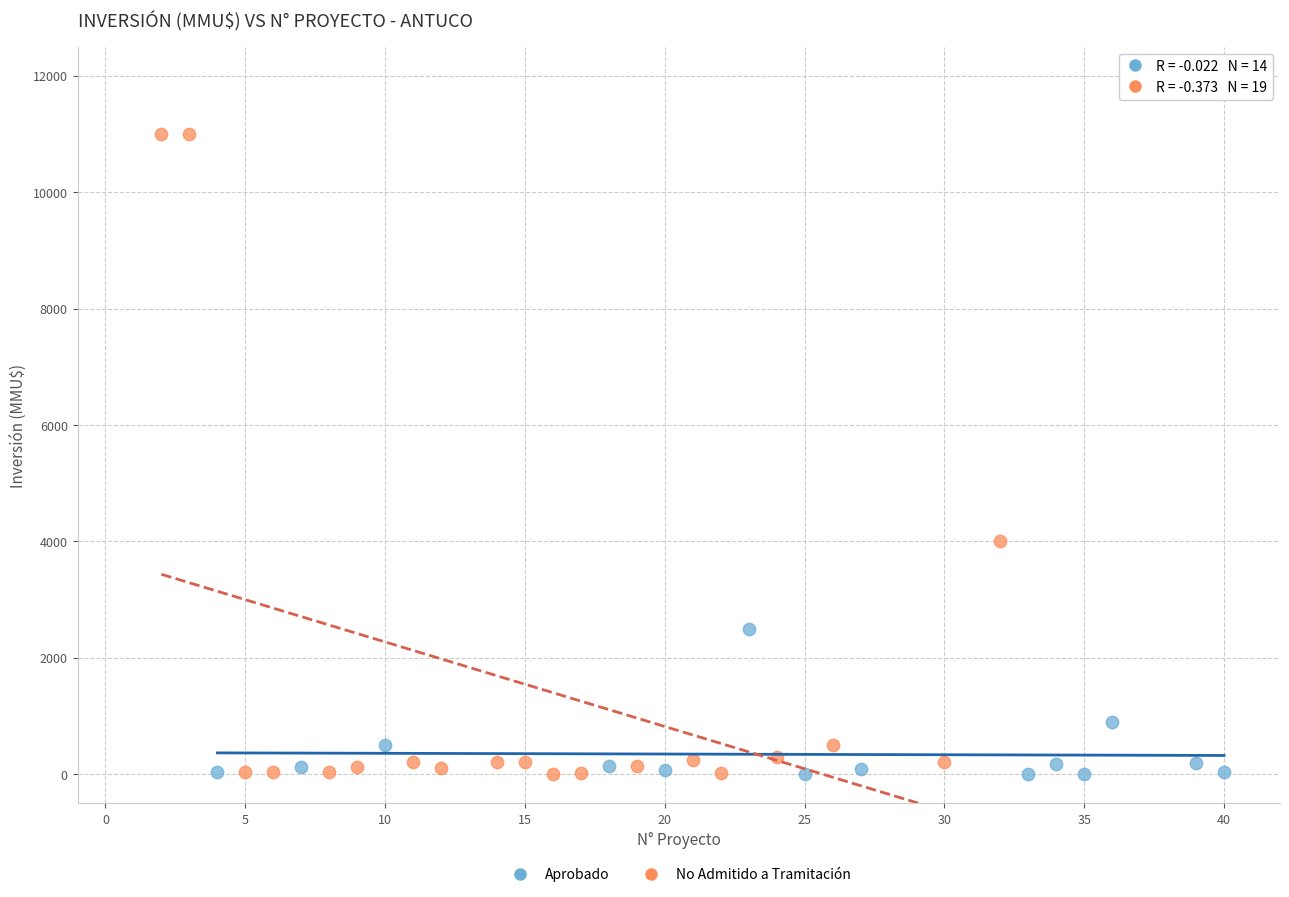

Which series has the widest spread of Y values?

No Admitido a Tramitación